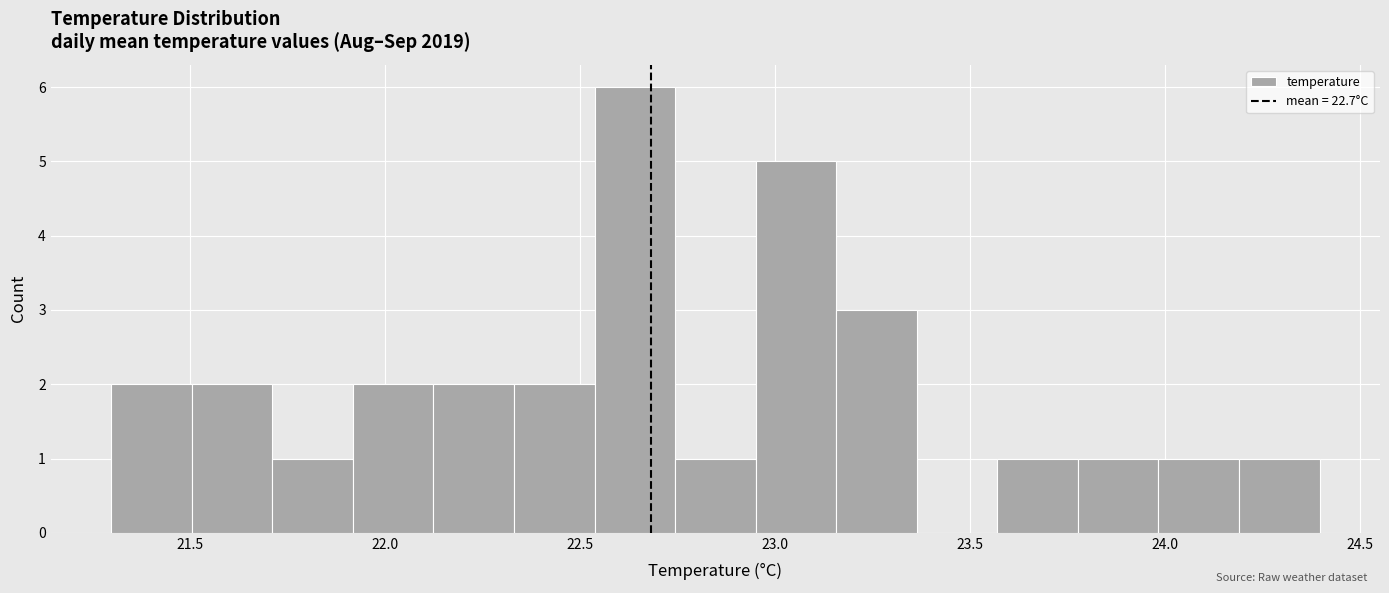

Reading left to right, transcribe this chart: for each bar, give the range it covers on the x-axis and its height. Neither the bar edges nor the heights are printed on the chart, so give them approximately, as read against the axes.

21.30 to 21.50: 2
21.50 to 21.70: 2
21.70 to 21.90: 1
21.90 to 22.10: 2
22.10 to 22.35: 2
22.35 to 22.55: 2
22.55 to 22.75: 6
22.75 to 22.95: 1
22.95 to 23.15: 5
23.15 to 23.35: 3
23.35 to 23.55: 0
23.55 to 23.80: 1
23.80 to 24.00: 1
24.00 to 24.20: 1
24.20 to 24.40: 1